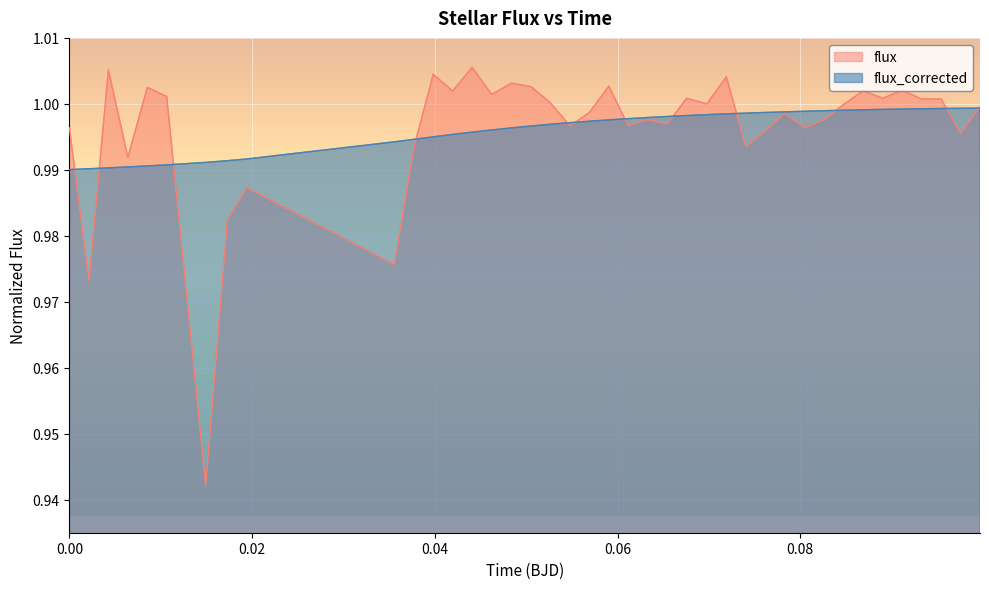

Which series has the largest range (max minus min)?

flux